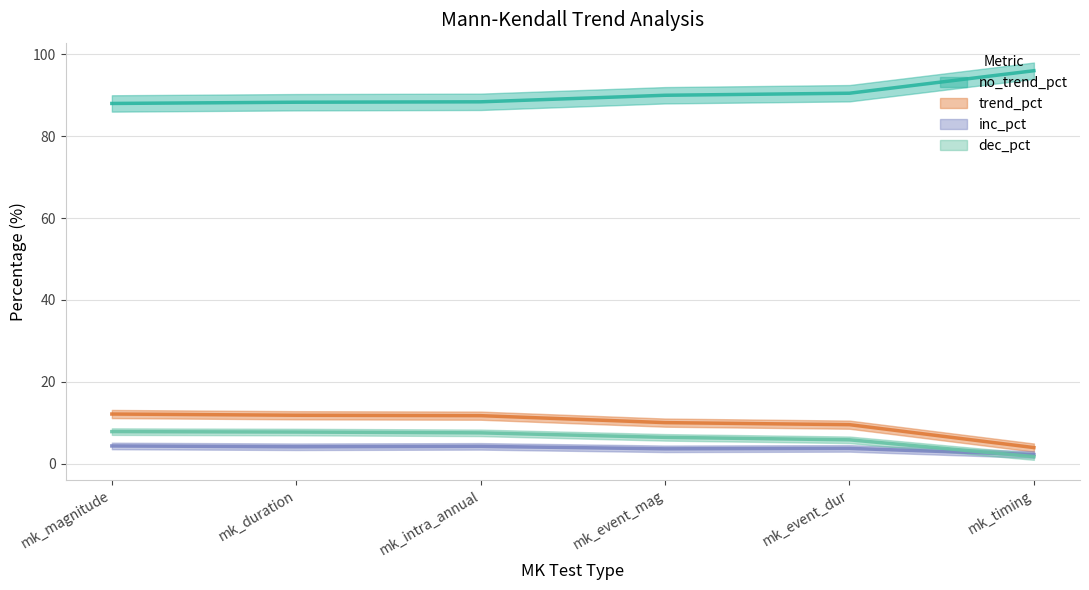

What is the label of the 3rd point from the right?

mk_event_mag